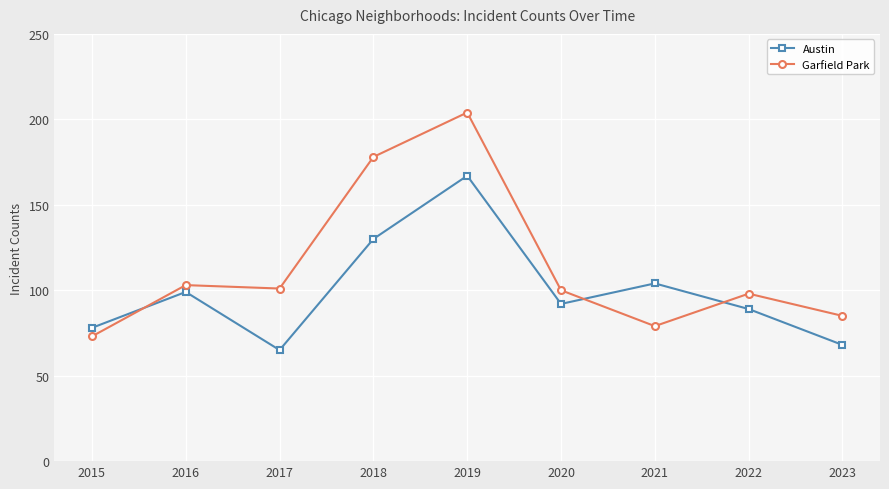

Which series has the largest total across all categories?

Garfield Park